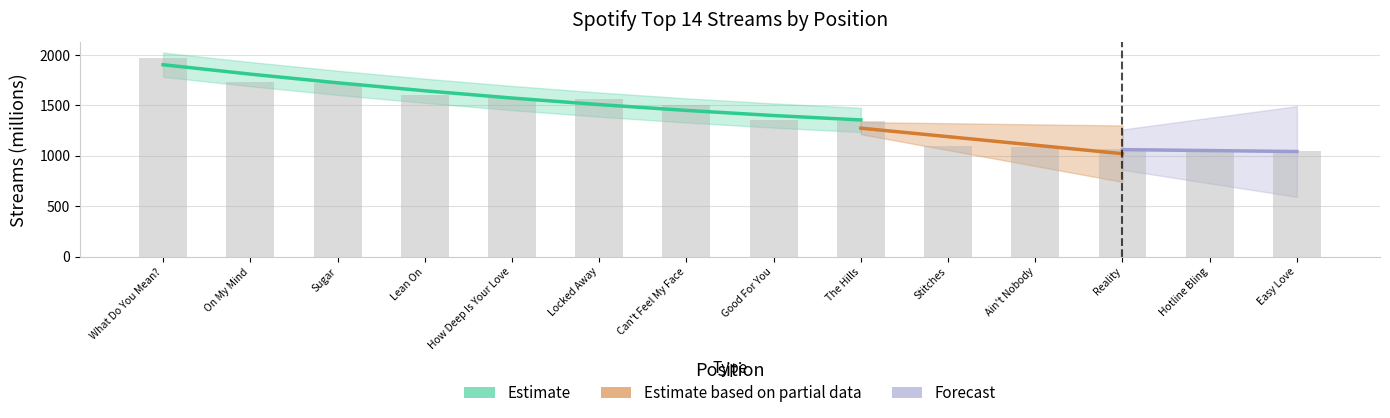

The chart shows a value of 1090 at 11. True or false?

True